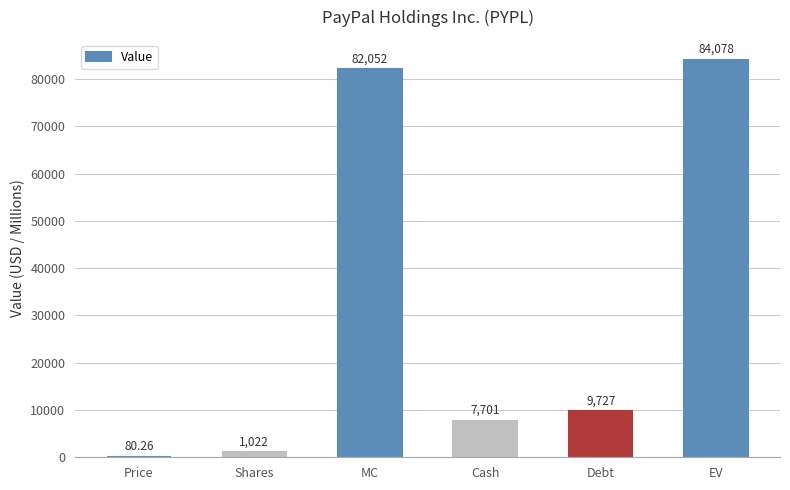

At which category does the chart reach its peak across all series?

EV